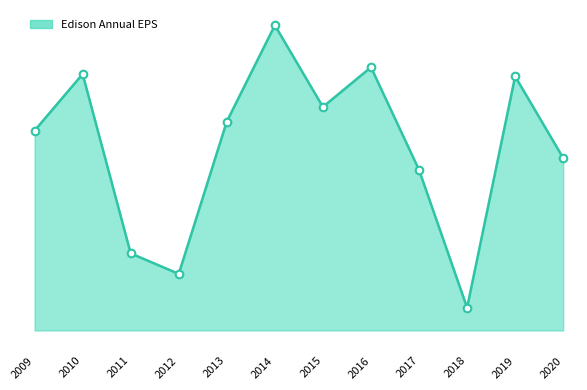

What is the ratio of the value at 2010 to the value at 2015?

1.2